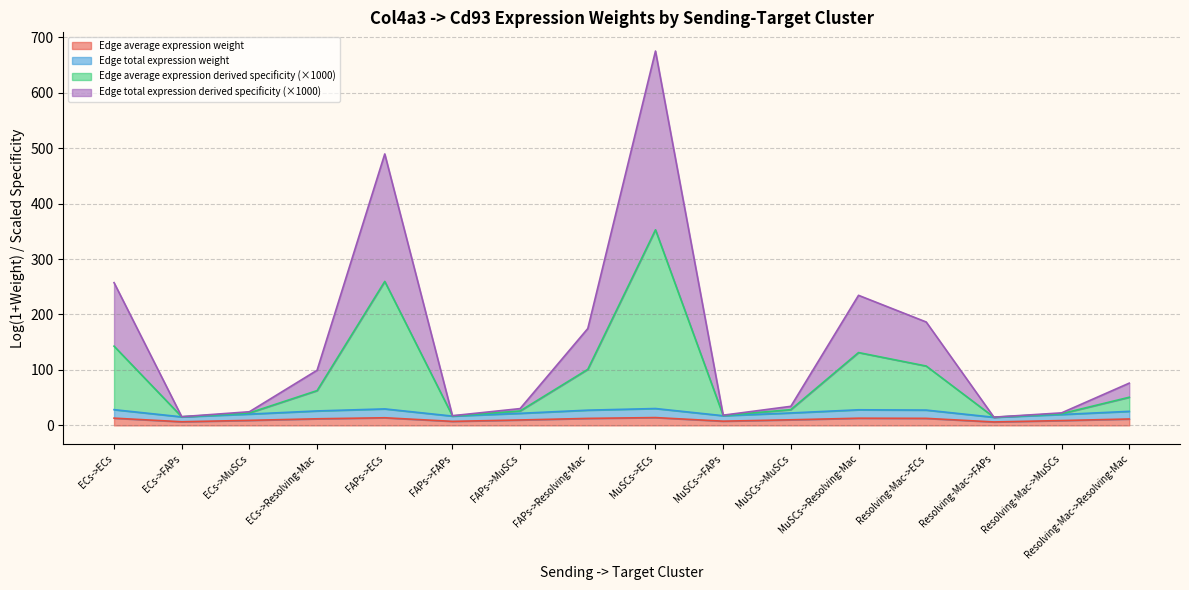

True or false: Edge total expression weight and Edge average expression weight intersect in this chart.

False